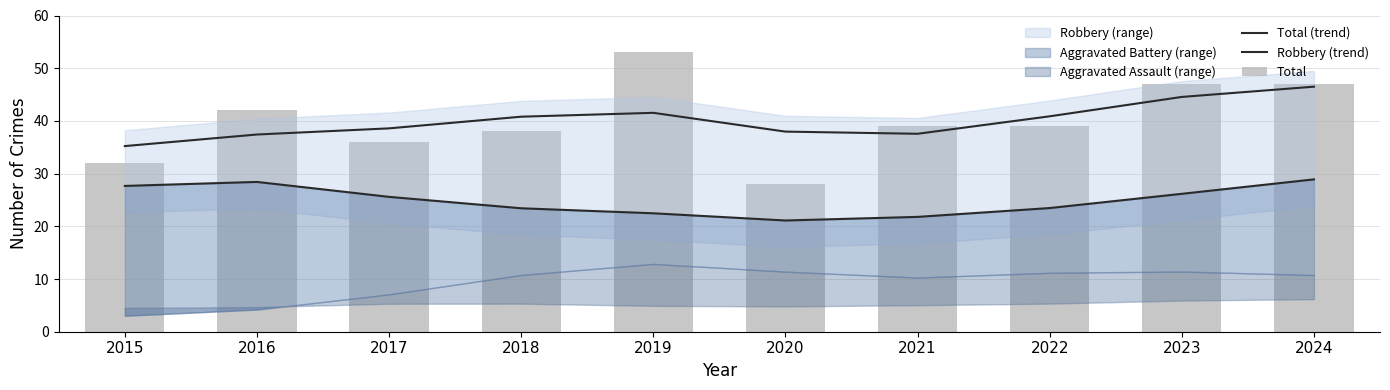

Which series changed the most between 2022 and 2024?

Total